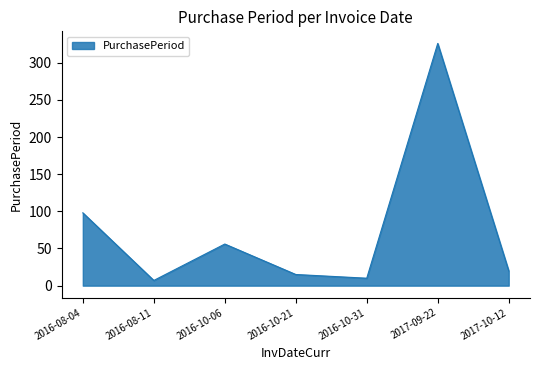

Approximately how many times larger is the value at 2016-10-21 compared to 2016-10-06?

0.3